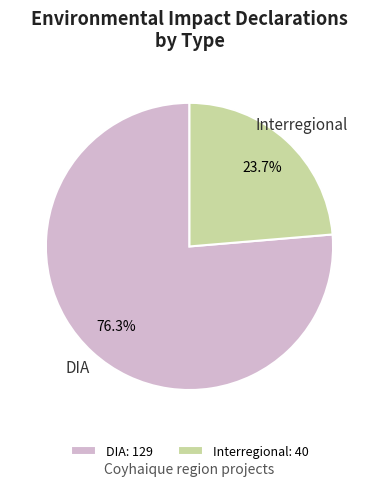

The Interregional slice represents 24% of the pie. True or false?

True